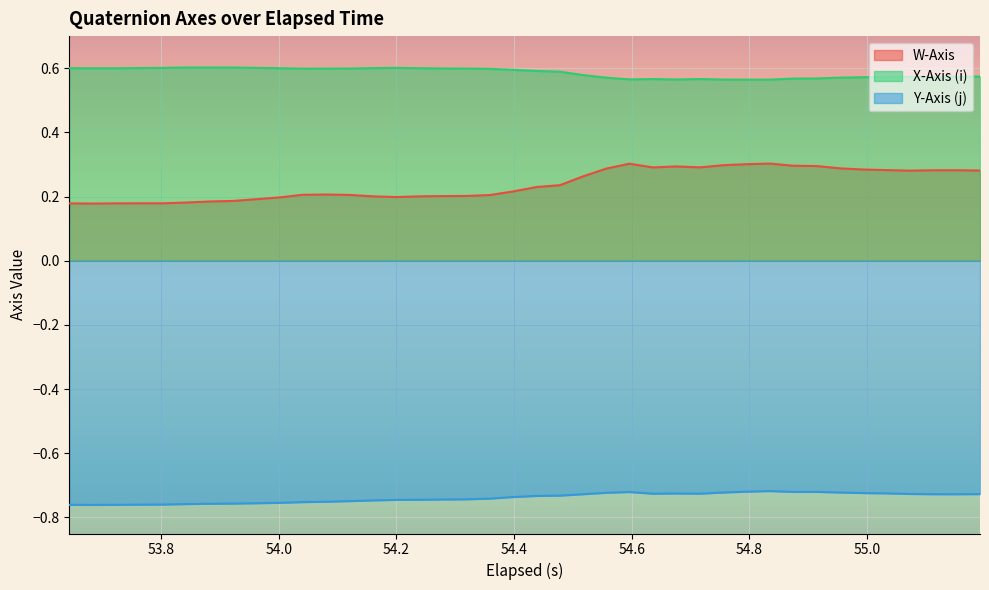

List the series in order of their overall mean, lowest first.

Y-Axis (j), W-Axis, X-Axis (i)